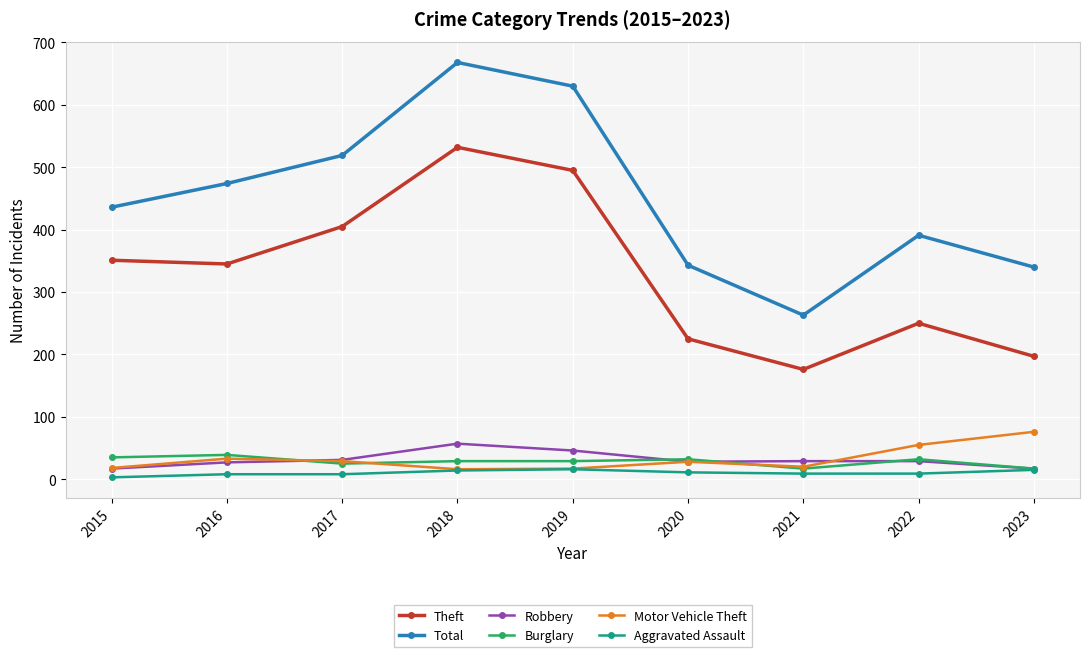

What is the highest value of the Theft series?

532